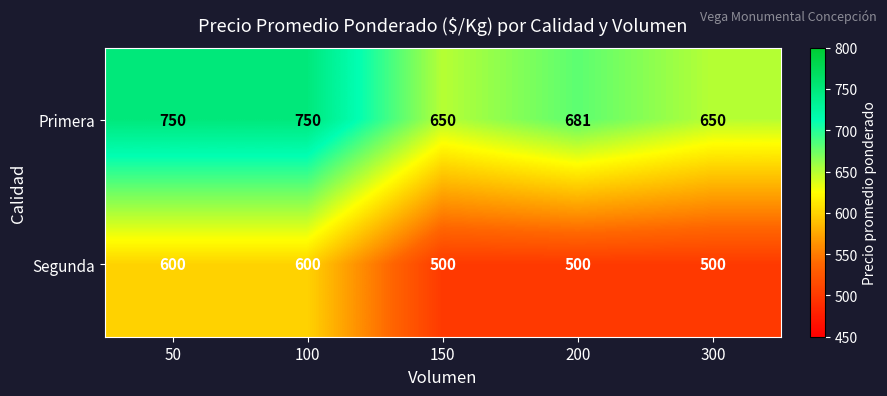

List the series in order of their overall mean, highest first.

Primera, Segunda